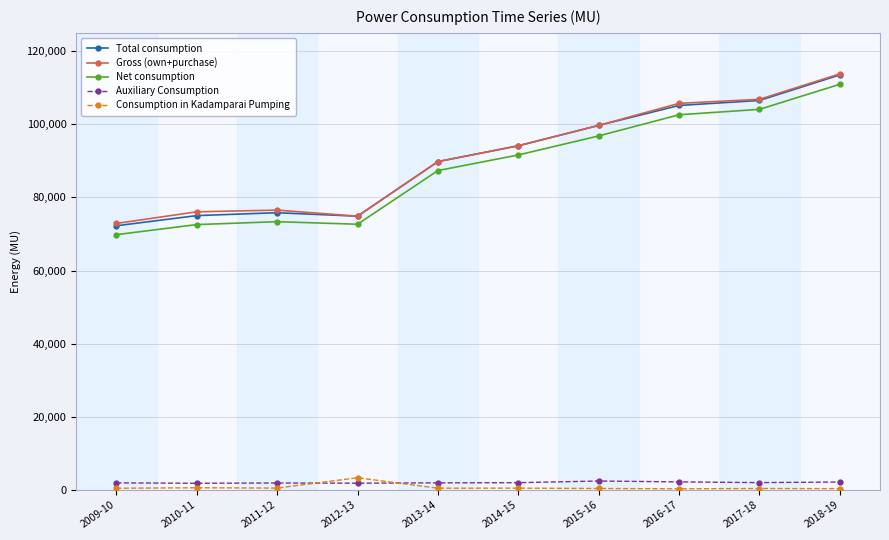

Between which two adjacent categories do Consumption in Kadamparai Pumping and Auxiliary Consumption first intersect?

2011-12 and 2012-13